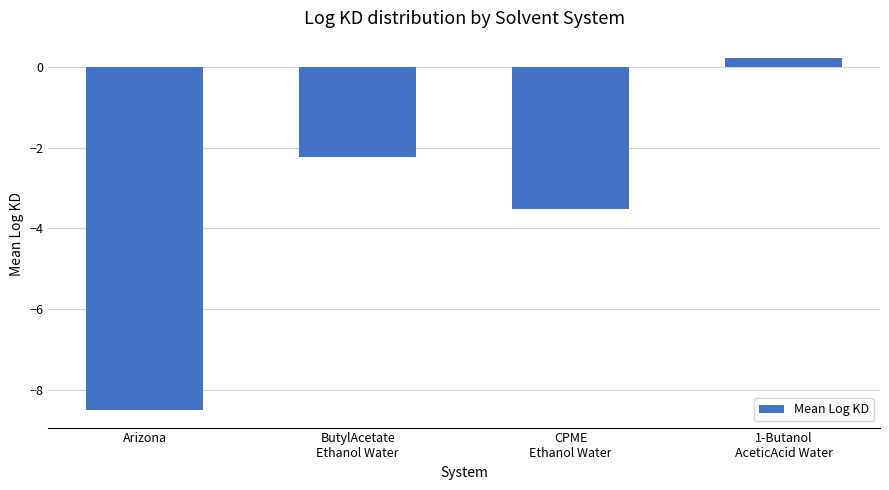

List the labels in order of value, largest first.

1-Butanol
AceticAcid Water, ButylAcetate
Ethanol Water, CPME
Ethanol Water, Arizona